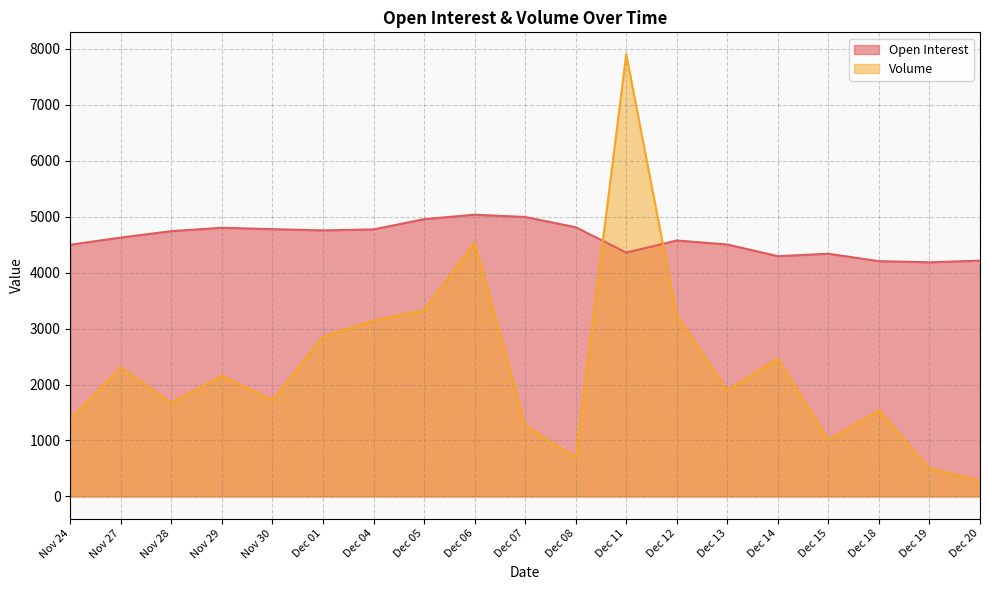

In Open Interest, how many points are lower than both neighbors (excluding endpoints)?

4